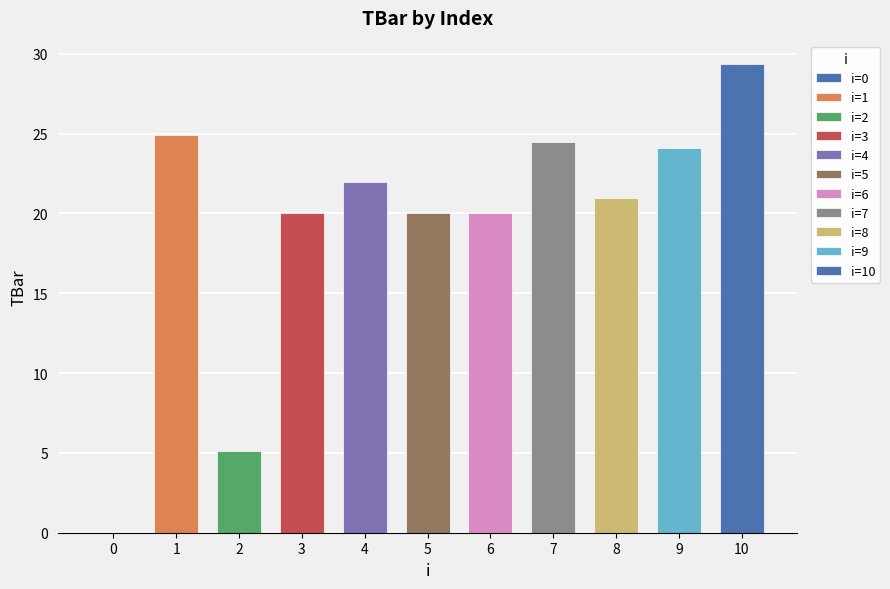

Are the bars horizontal?

No